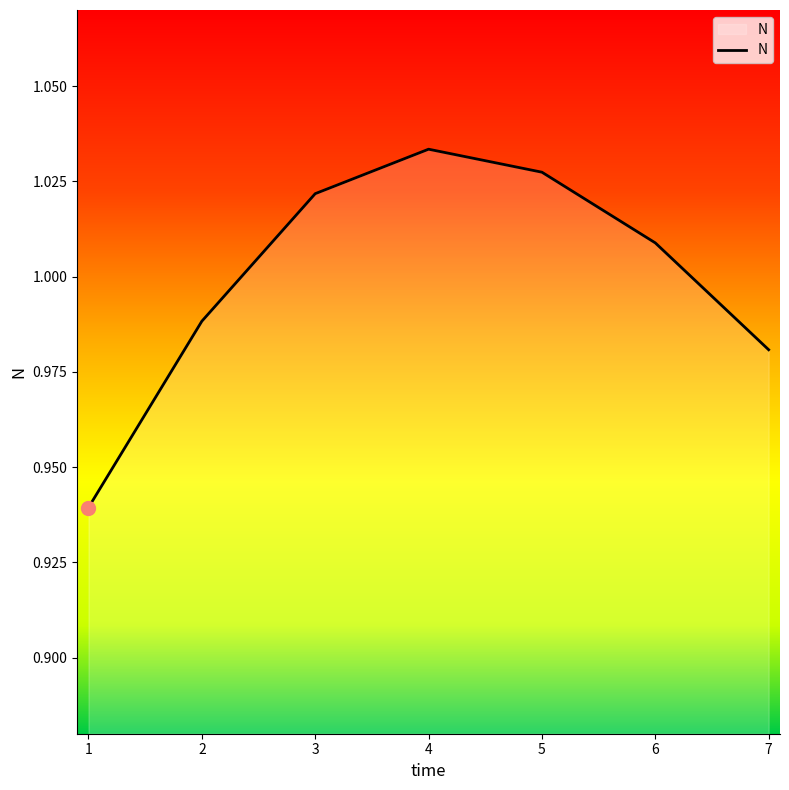

How many lines are shown in the chart?

1